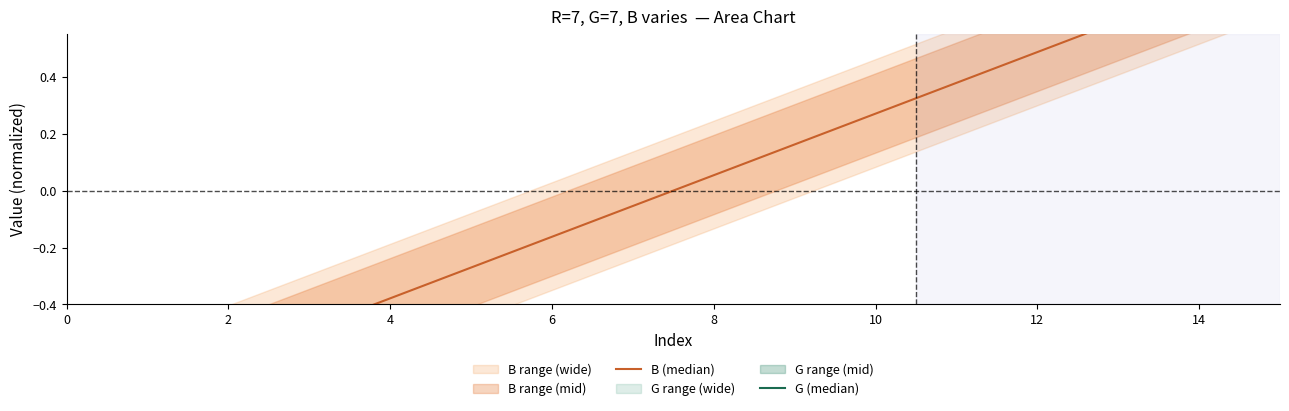

True or false: B (median) has more than 0 interior local peaks.

False